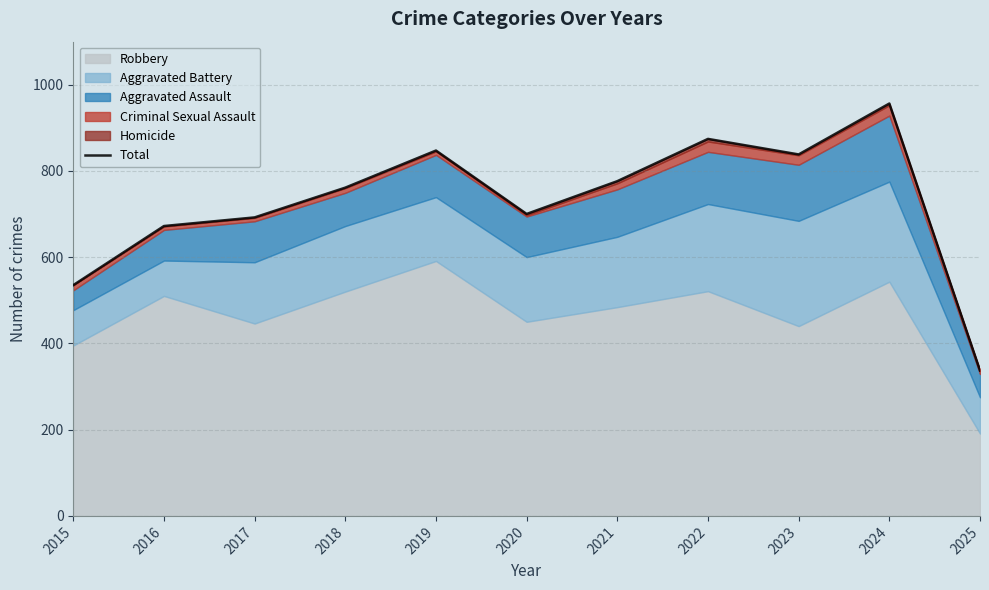

What is the value of the 6th point from the left?

700